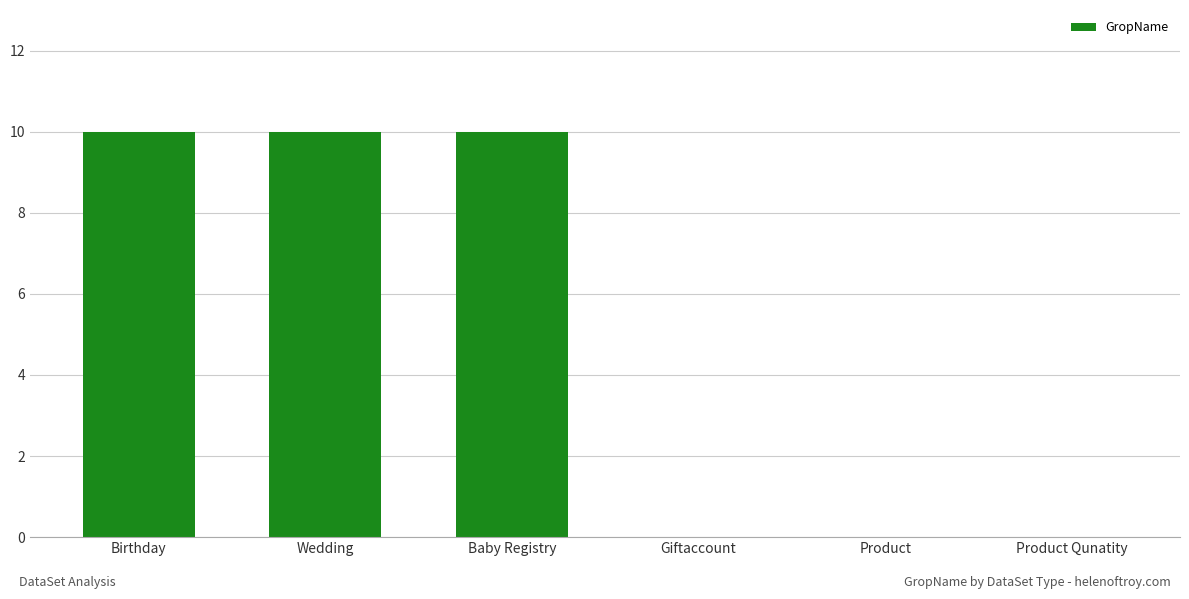

The chart shows a value of 0 at Product. True or false?

True